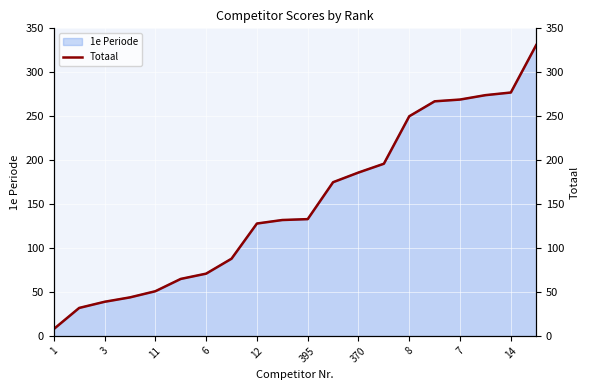

Does the chart display data point markers on the line(s)?

No